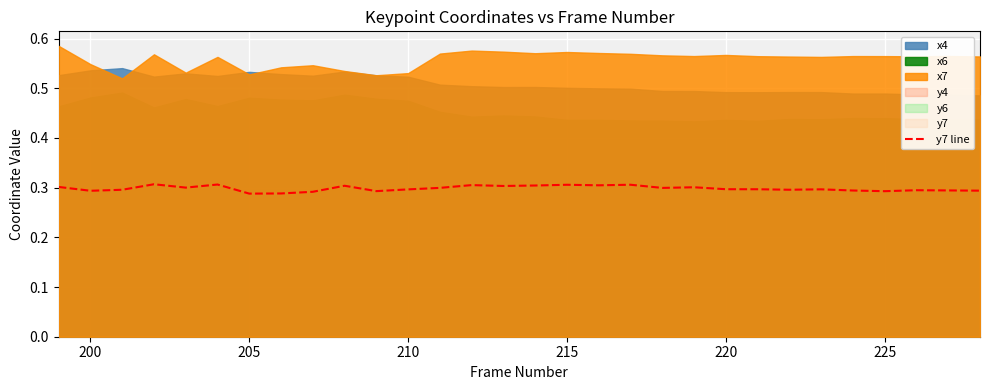

Reading left to right, extract all data points from this chart.

0.3	0.3	0.3	0.3	0.3	0.3	0.3	0.3	0.3	0.3	0.3	0.3	0.3	0.3	0.3	0.3	0.3	0.3	0.3	0.3	0.3	0.3	0.3	0.3	0.3	0.3	0.3	0.3	0.3	0.3